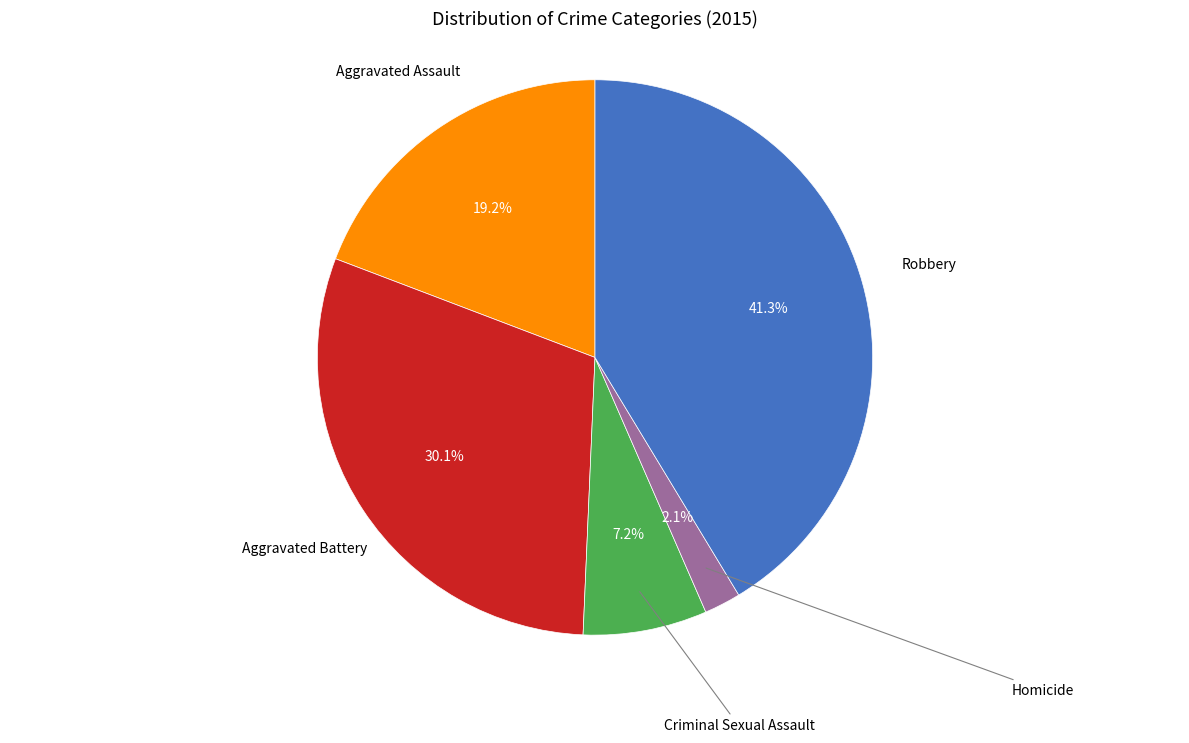

Is there any slice that represents more than half of the pie?

No